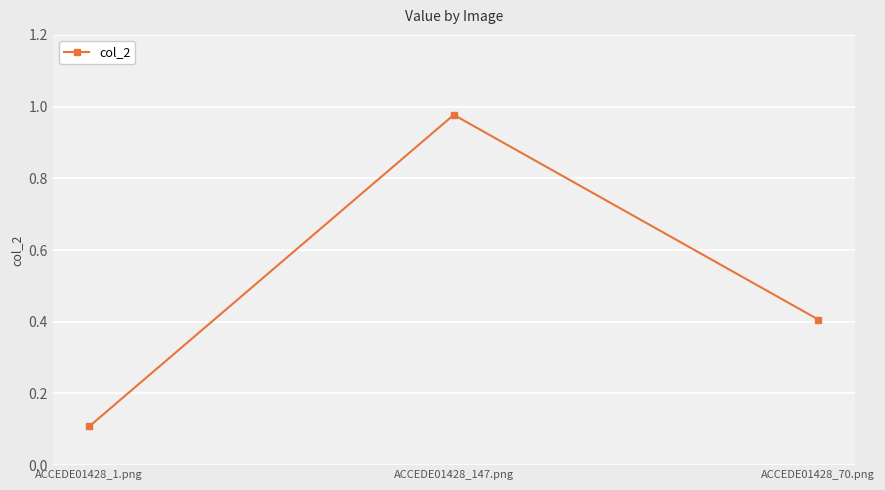

At which label is the value closest to 0?

ACCEDE01428_1.png